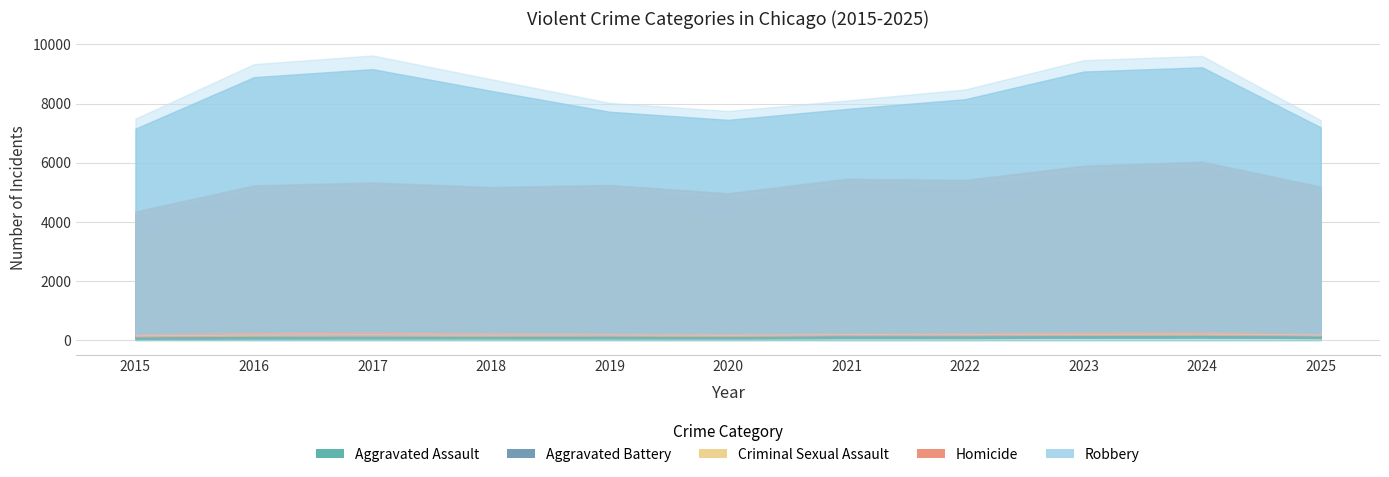

Which series changed the most between 2021 and 2025?

Robbery